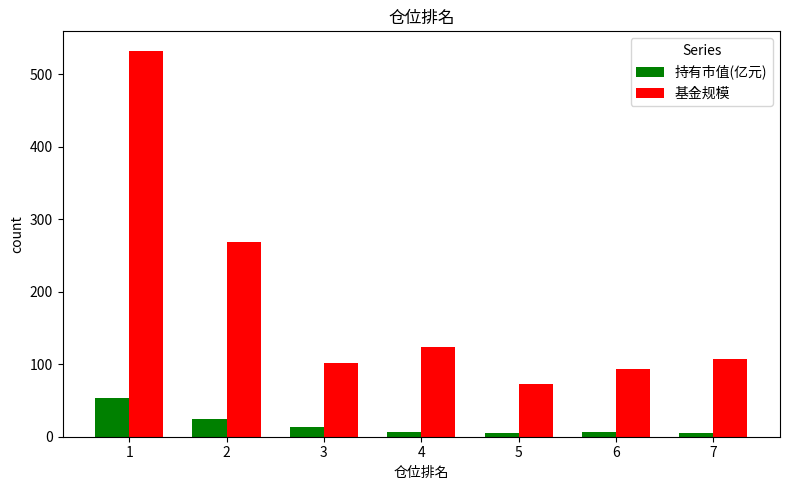

At how many categories does at least one series exceed 37?

7